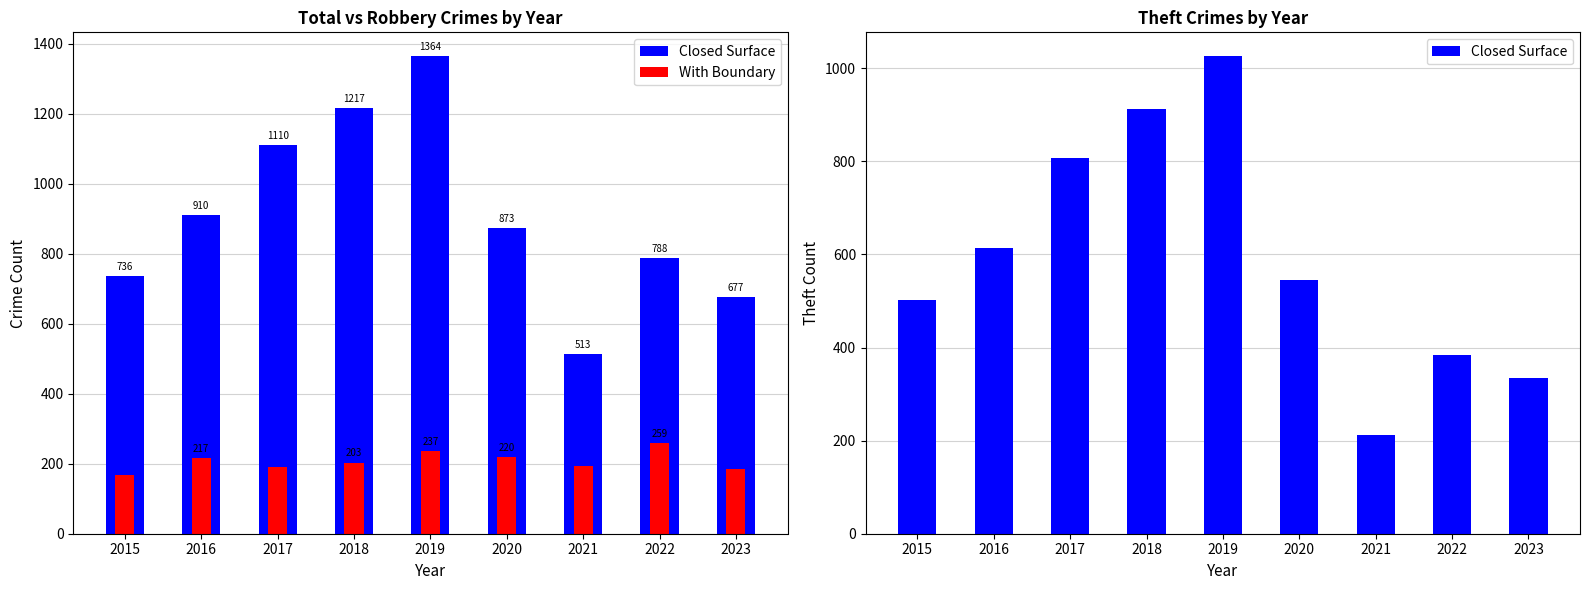

Which category has the lowest value across all series?

2015